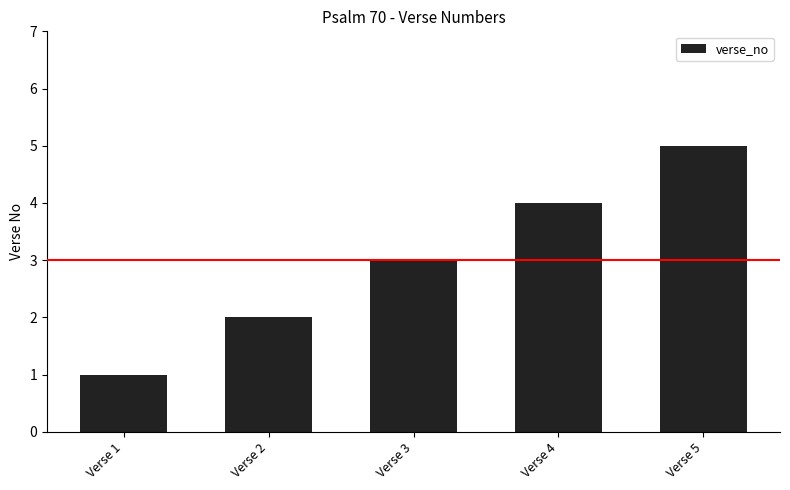

Are the bars grouped side by side (vs. stacked)?

No